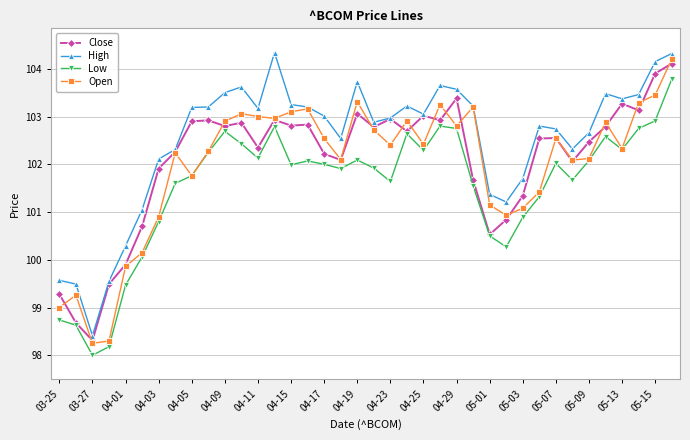

True or false: Low and High cross at least once.

False